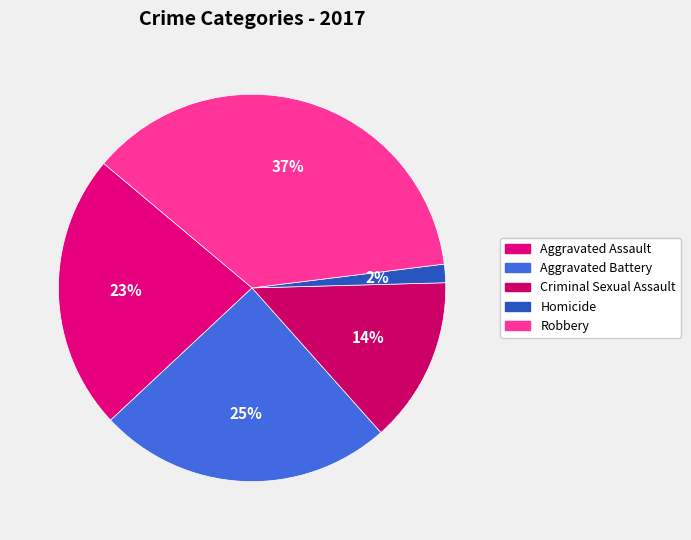

To the nearest percent, what is the average slice percentage?

20%